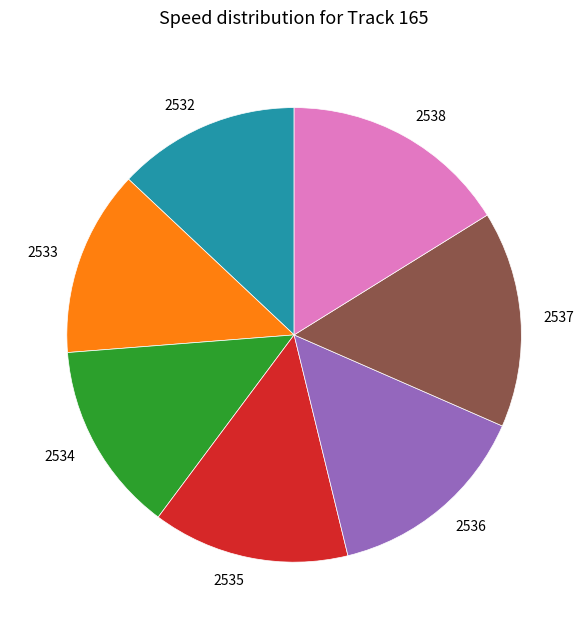

How many slices are in this pie chart?

7